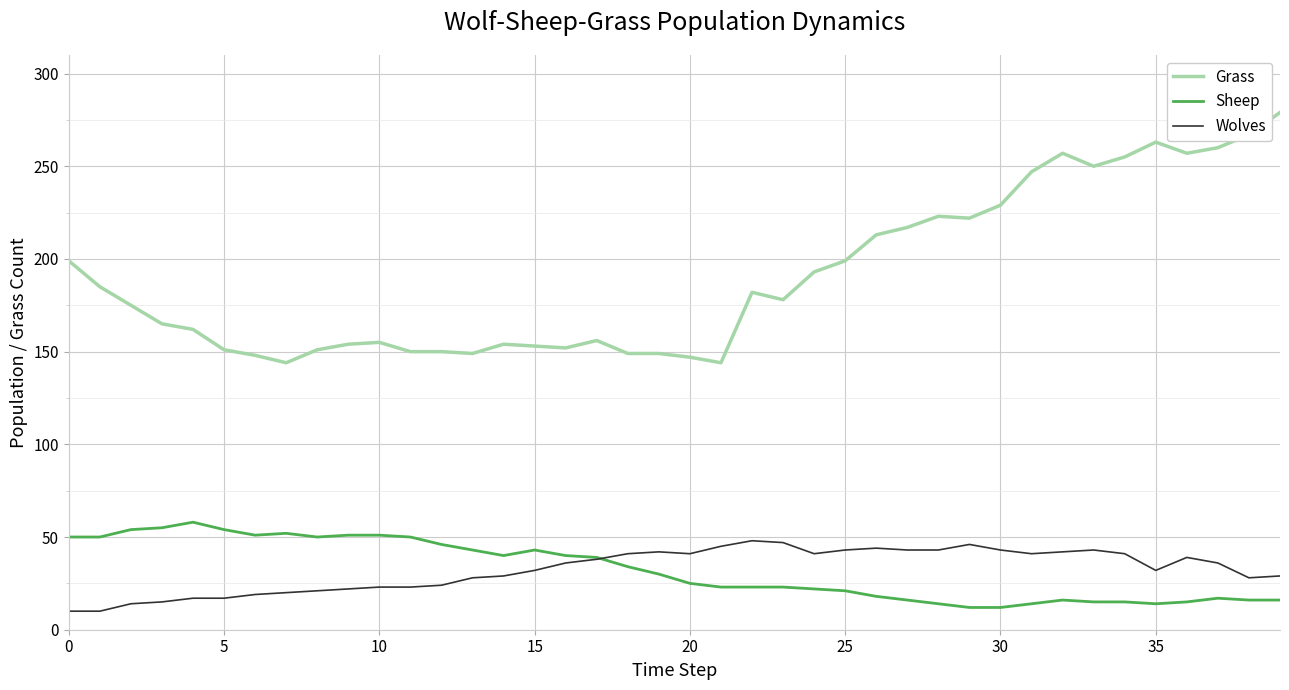

What is the smallest value displayed?

10